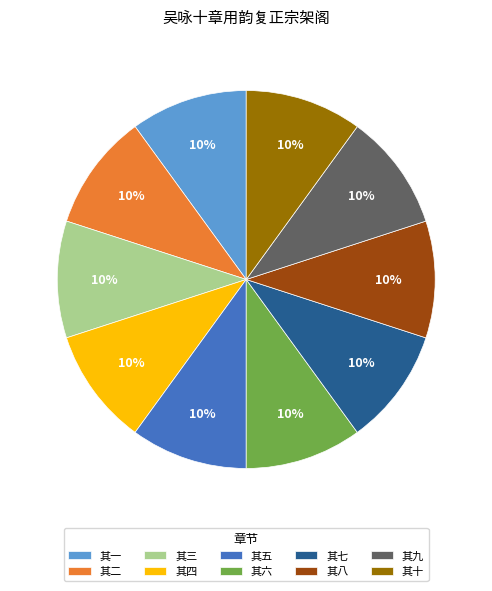

How many segments does this pie chart have?

10